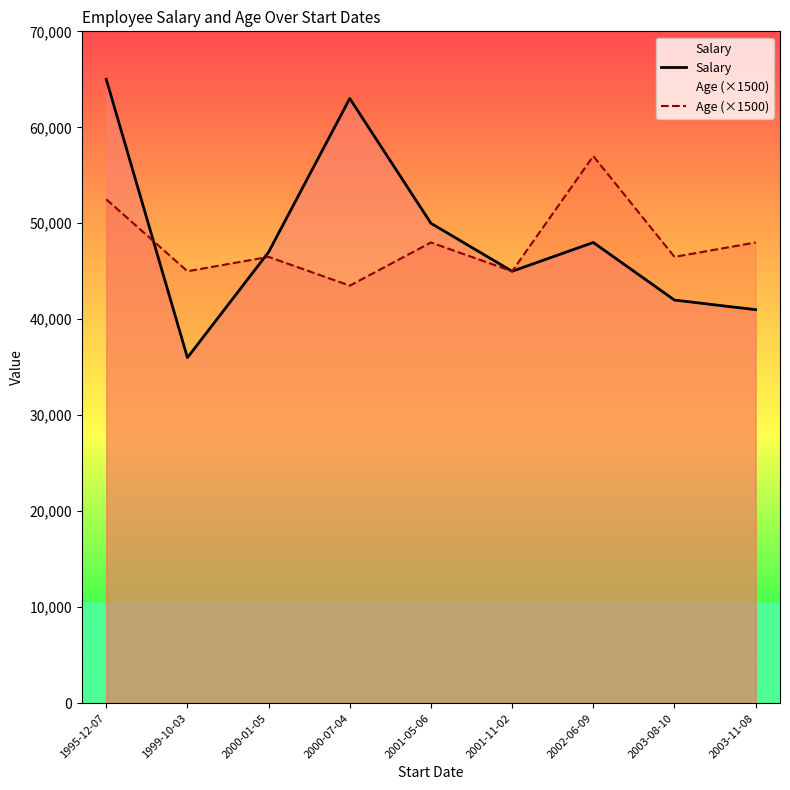

Where do Salary and Age (×1500) first cross each other?

1995-12-07 and 1999-10-03